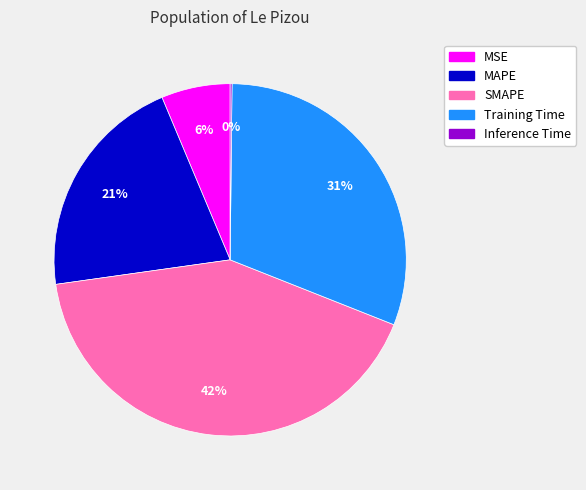

The SMAPE slice represents 48% of the pie. True or false?

False